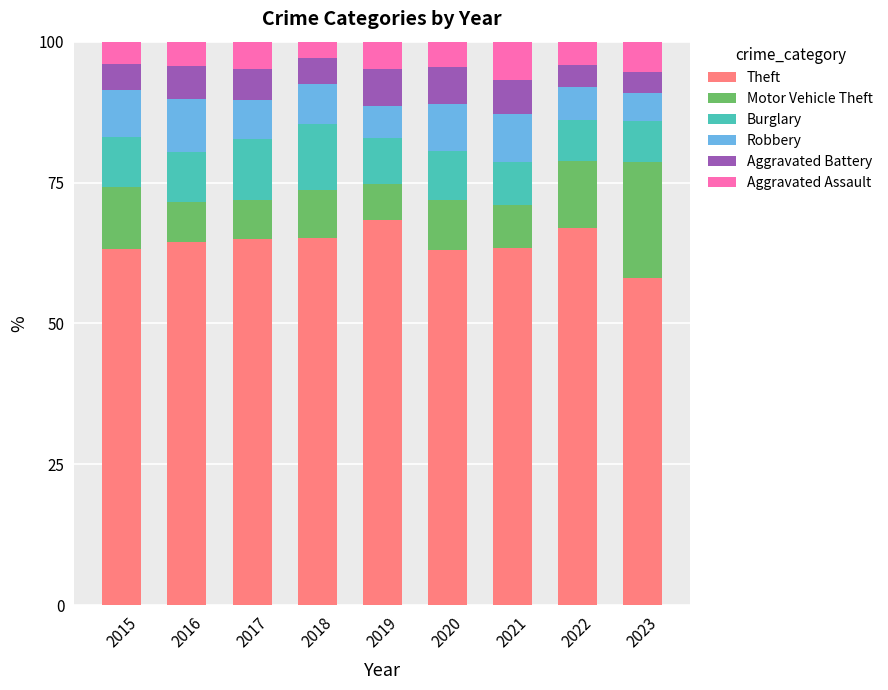

What is the minimum value for Theft?

58.0